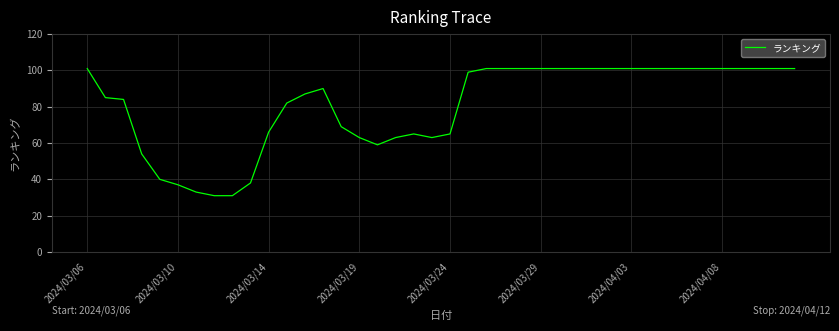

What is the minimum value shown in the chart?

31